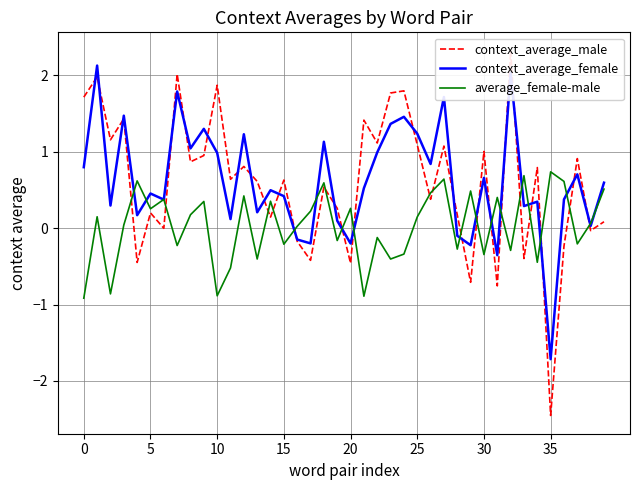

What is the maximum value for average_female-male?

0.7